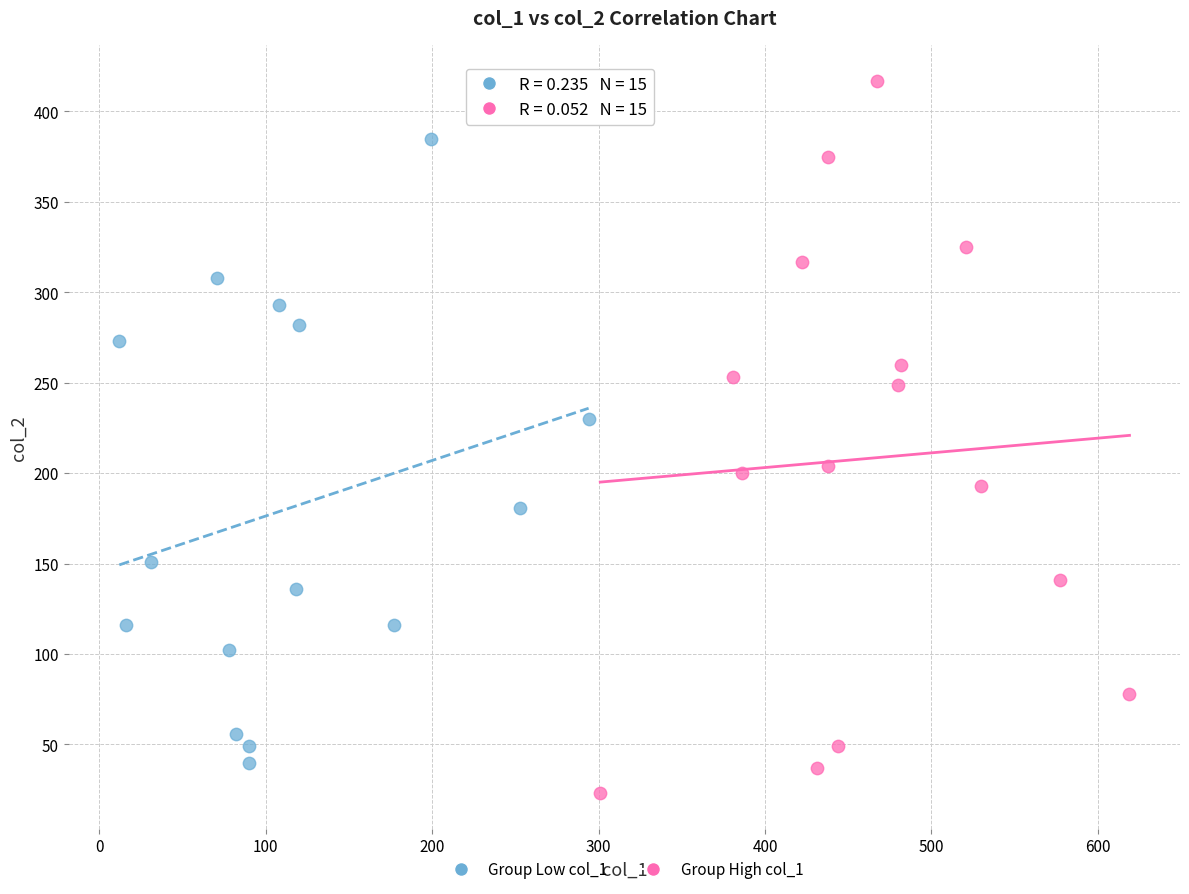

Which series has the widest spread of Y values?

Group High col_1